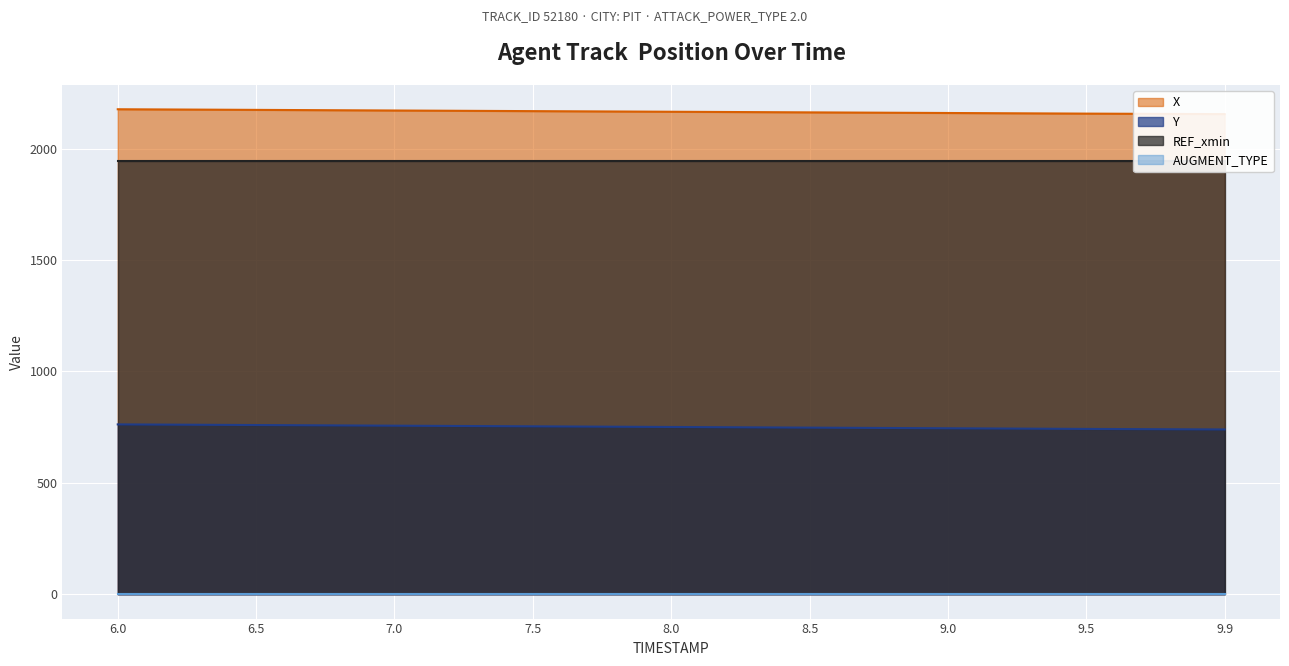

What is the average value of the X series?

2165.2